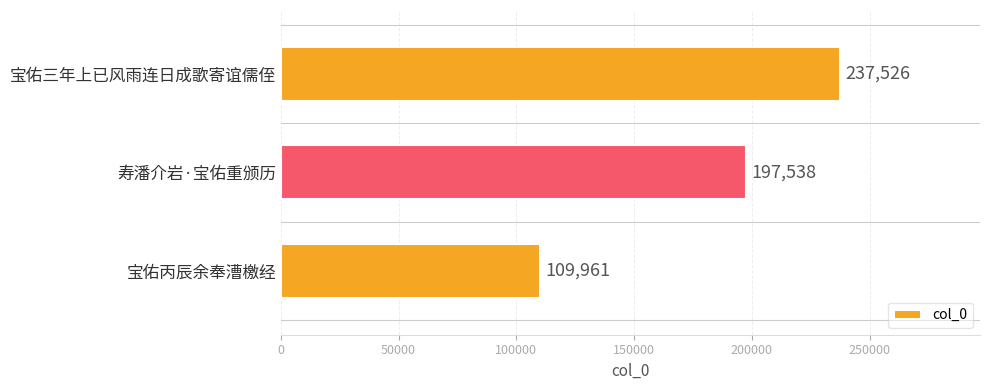

List the labels in order of value, smallest first.

宝佑丙辰余奉漕檄经, 寿潘介岩·宝佑重颁历, 宝佑三年上已风雨连日成歌寄谊儒侄